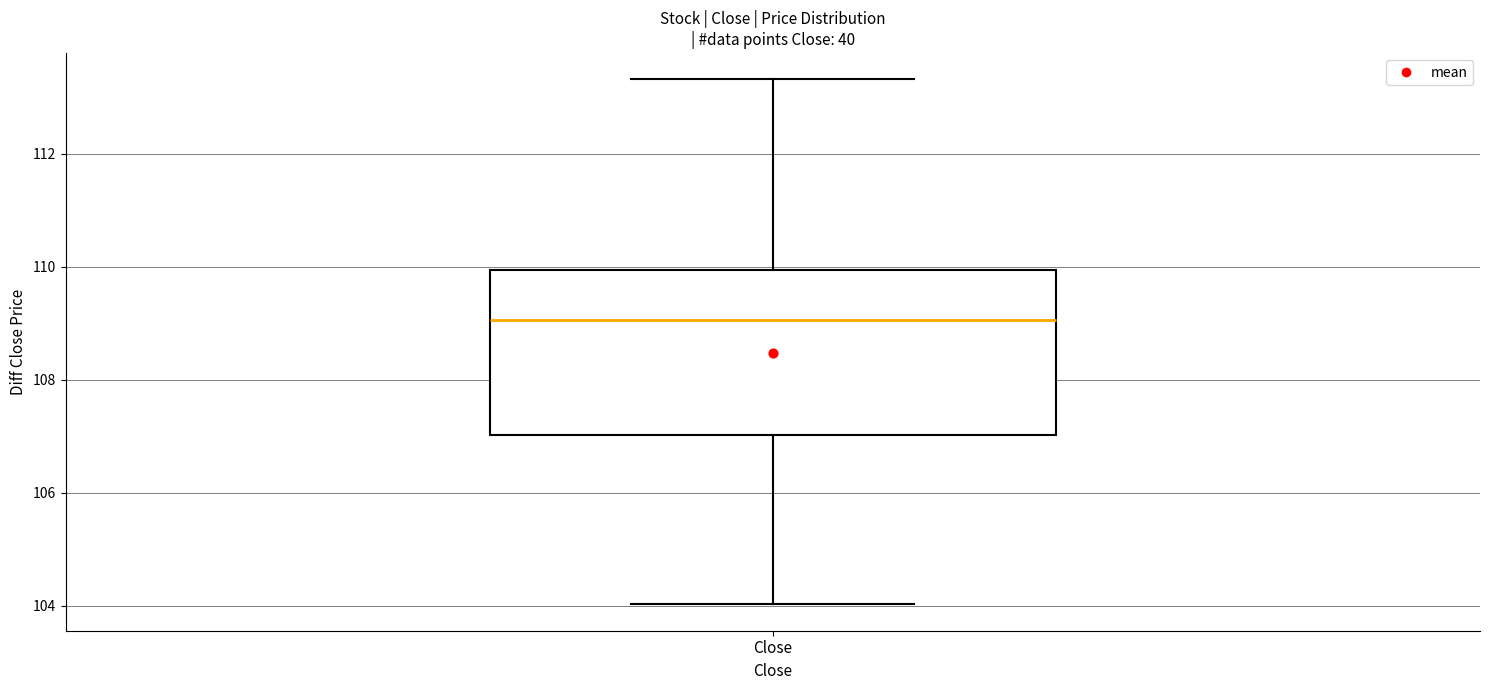

Where does the median line of the box for Close sit on the y-axis? The values are not printed on the chart, so give them approximately, as read against the axis.

109.0